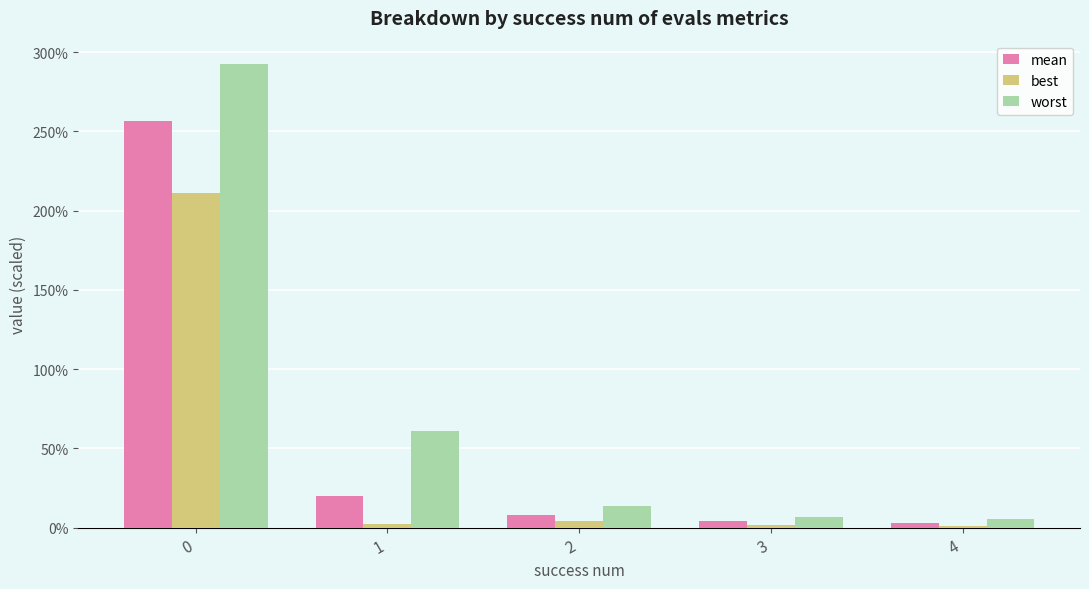

What are all the series names shown in the legend?

mean, best, worst